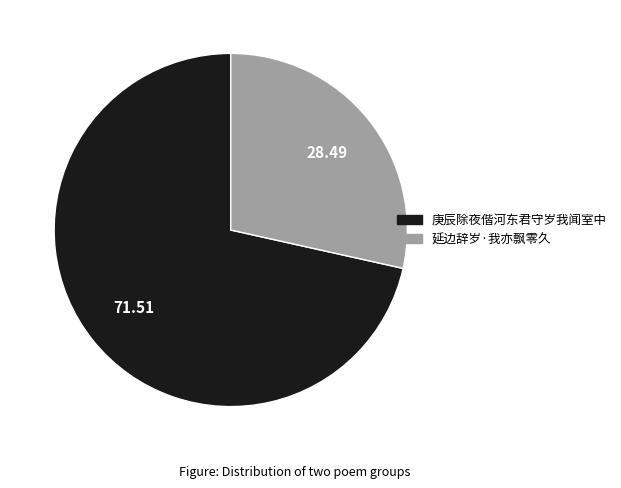

The 延边辞岁·我亦飘零久 slice represents 39% of the pie. True or false?

False